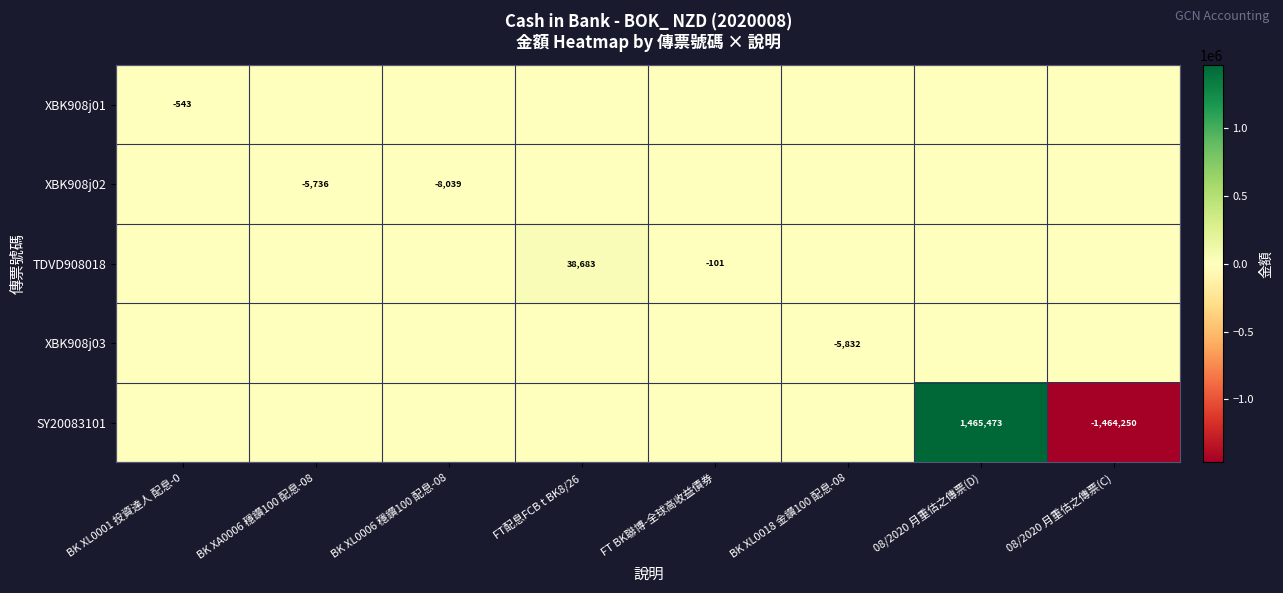

The value of XBK908j02 at BK XA0006 穩鑽100 配息-08 is -3557. True or false?

False